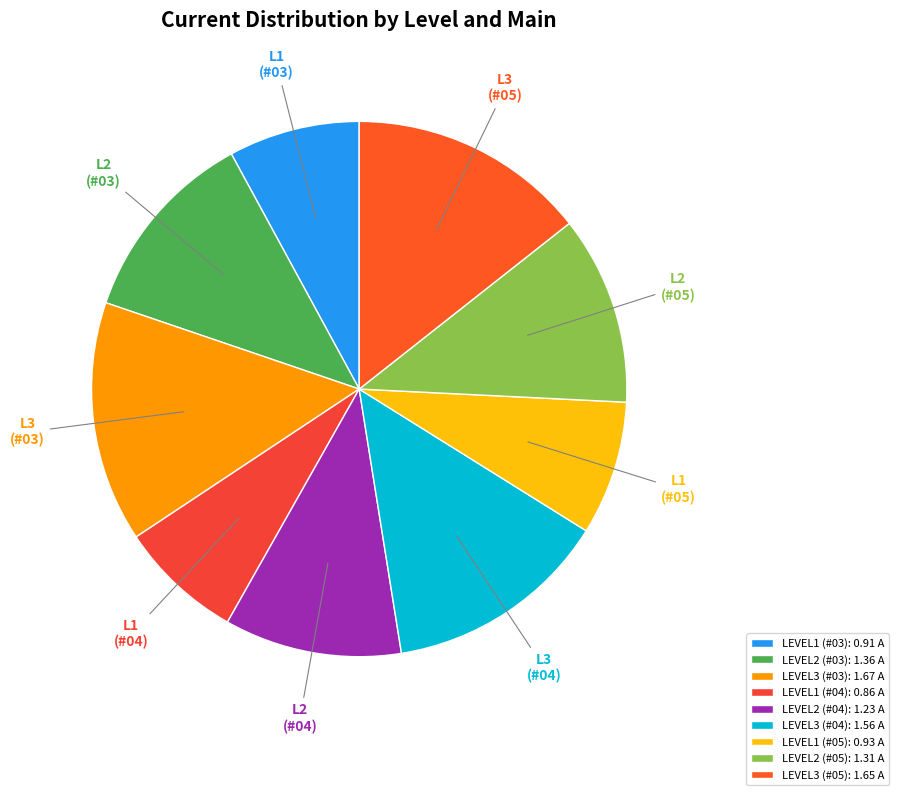

How many segments does this pie chart have?

9